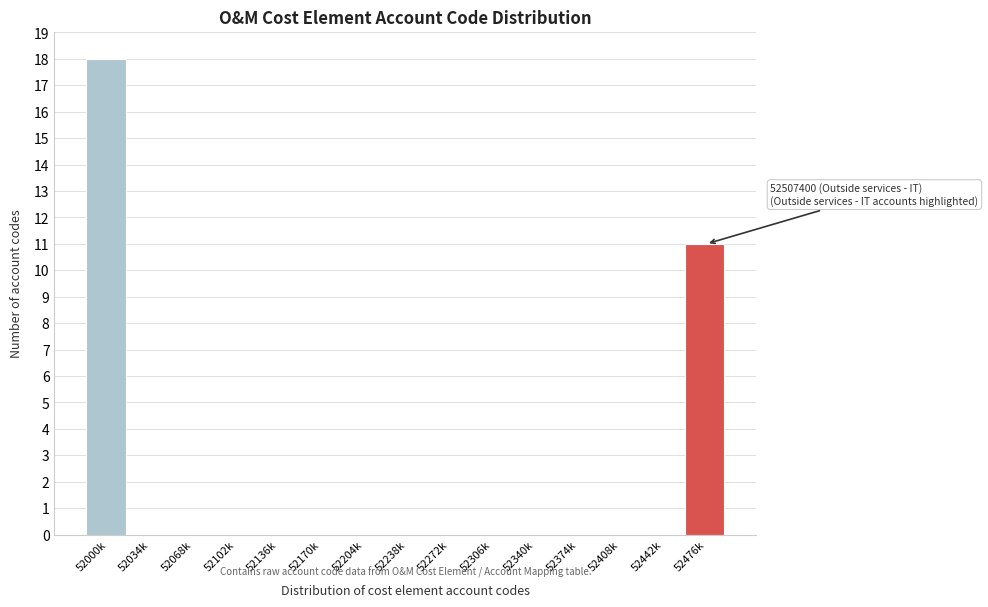

Reading right to left, list all the values displayed in this chart.

52476k=11	52442k=0	52408k=0	52374k=0	52340k=0	52306k=0	52272k=0	52238k=0	52204k=0	52170k=0	52136k=0	52102k=0	52068k=0	52034k=0	52000k=18